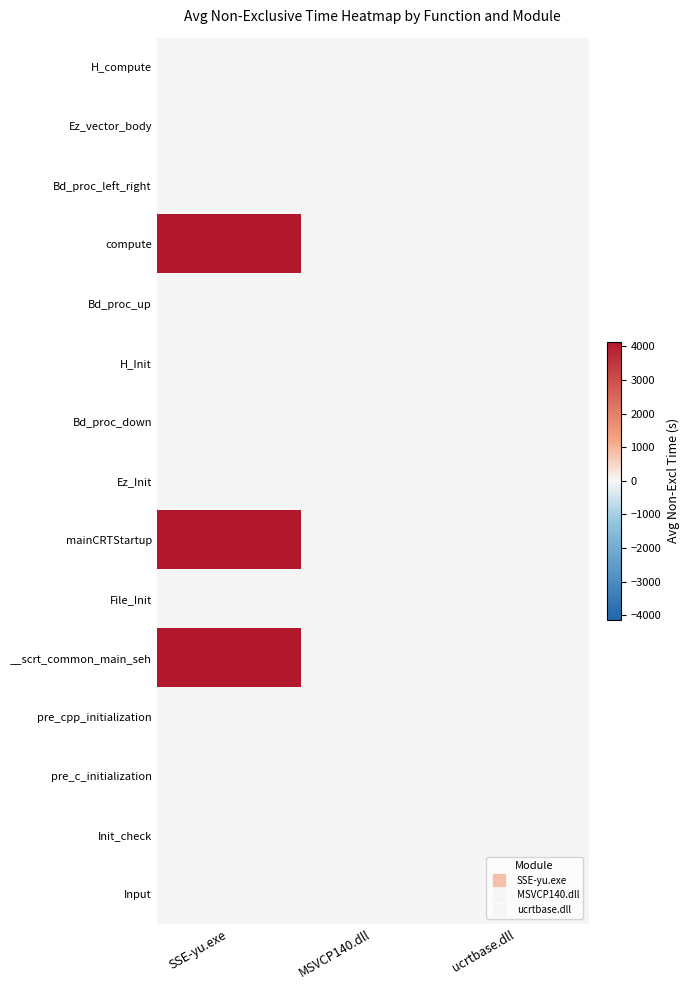

Rank the series by their maximum value, from highest to lowest.

mainCRTStartup, __scrt_common_main_seh, compute, Input, Init_check, H_Init, Ez_Init, H_compute, Ez_vector_body, File_Init, Bd_proc_left_right, pre_cpp_initialization, pre_c_initialization, Bd_proc_up, Bd_proc_down